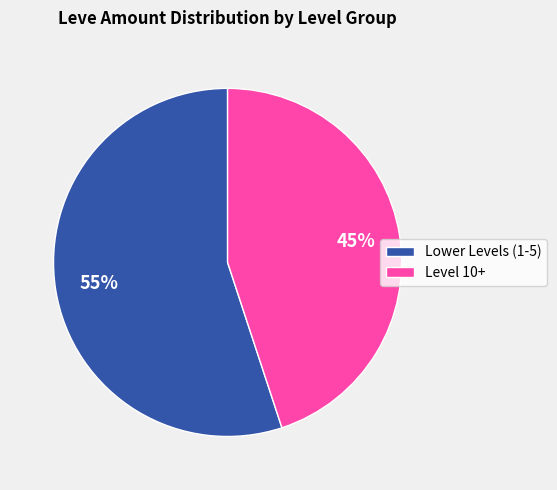

True or false: Level 10+ accounts for 51% of the total.

False